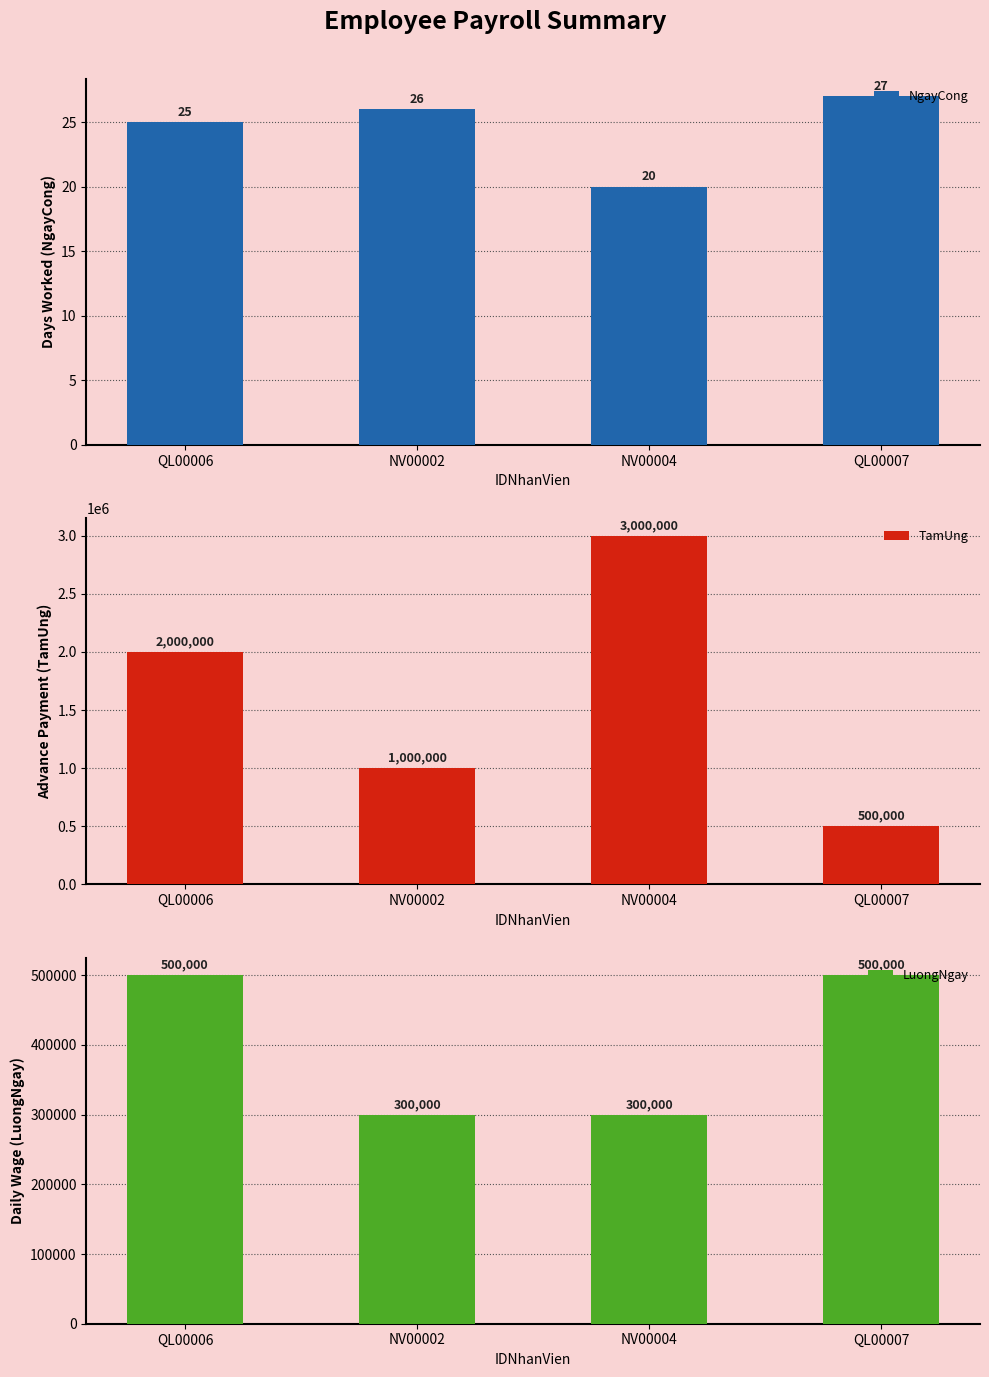

Reading left to right, list all the values displayed in this chart.

NgayCong: 25	26	20	27
TamUng: 2000000	1000000	3000000	500000
LuongNgay: 500000	300000	300000	500000